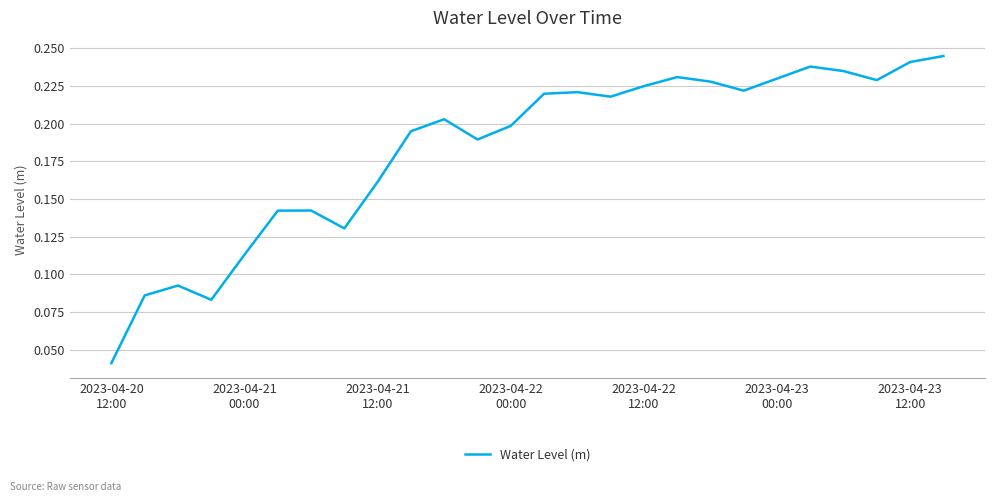

True or false: the data has more than 1 interior local peaks.

True